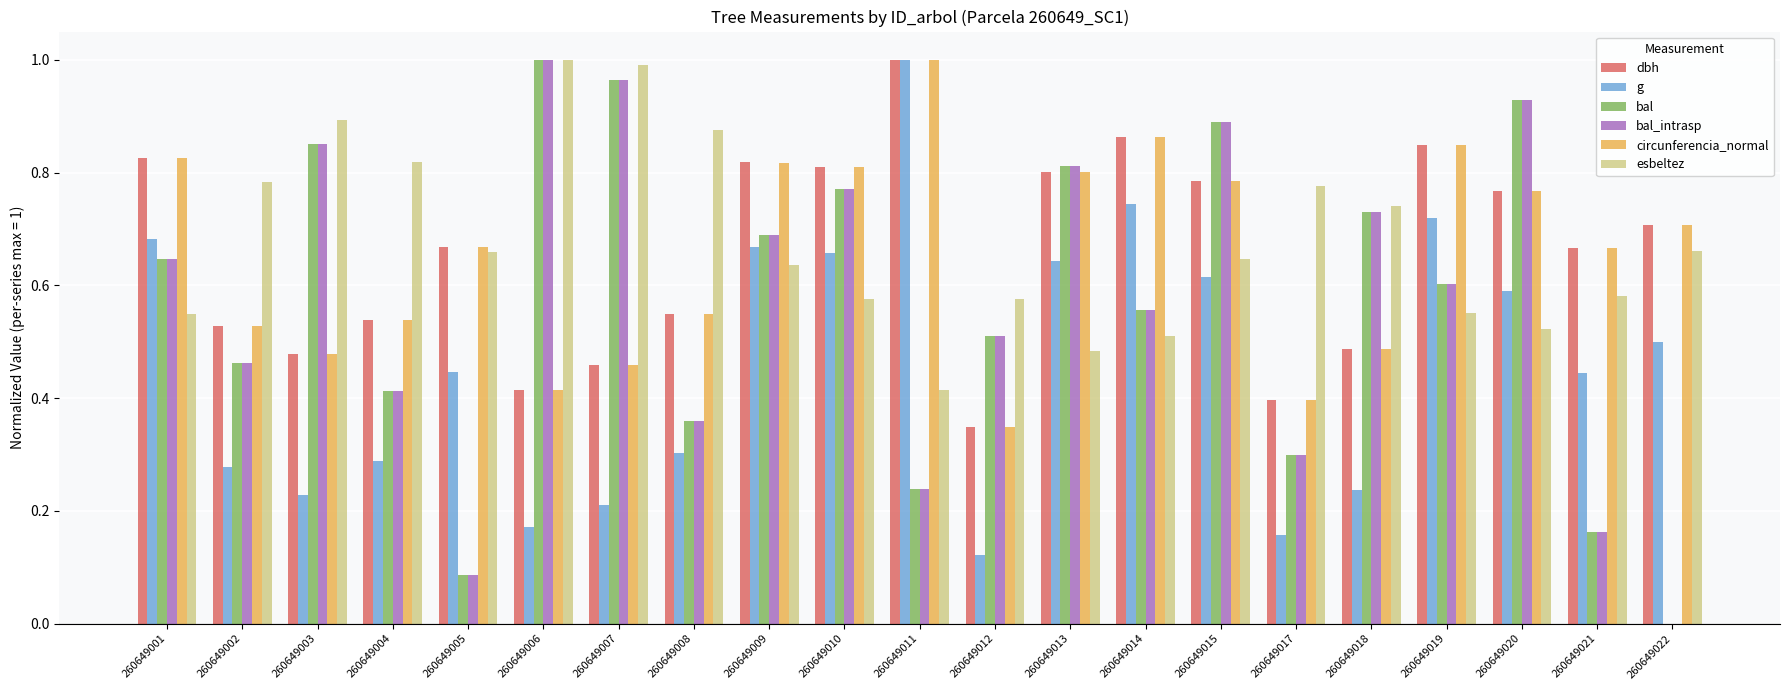

Which series changed the most between 260649009 and 260649017?

g